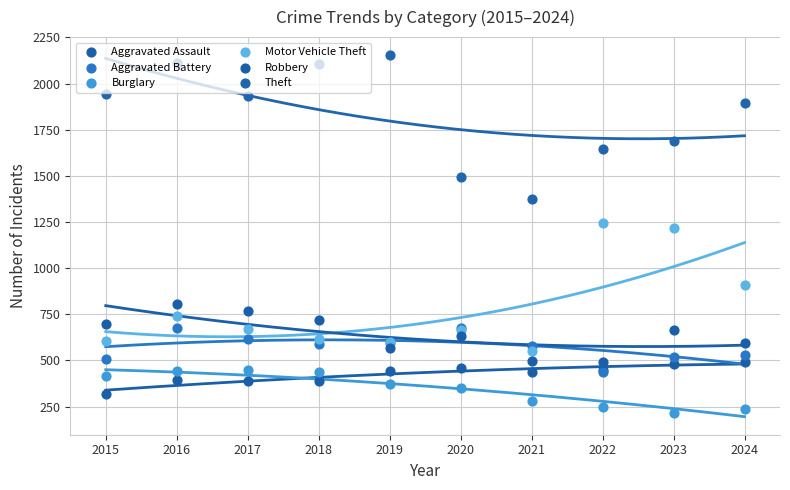

At how many categories does at least one series exceed 1167?

10